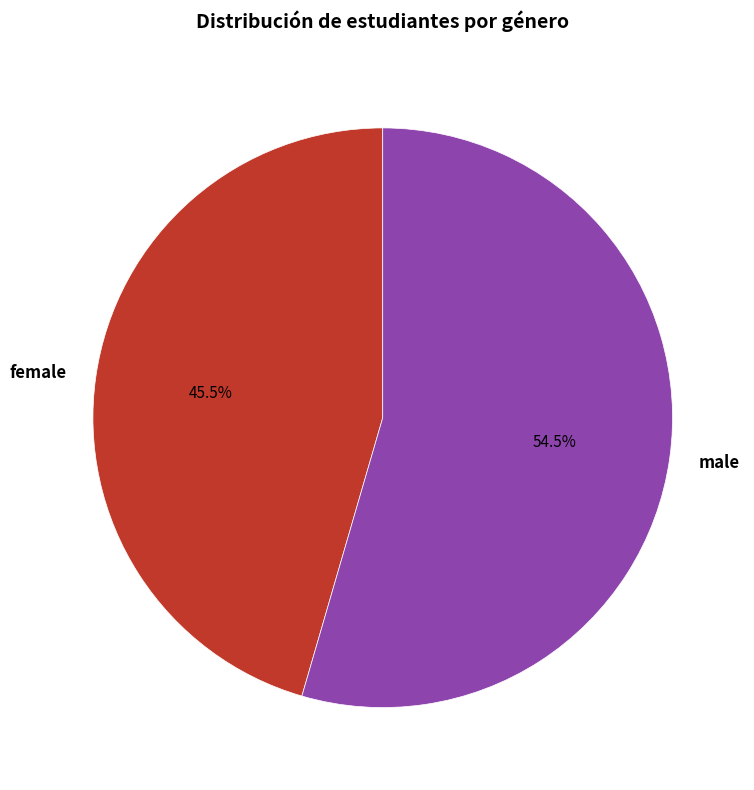

Which slice is the largest?

male